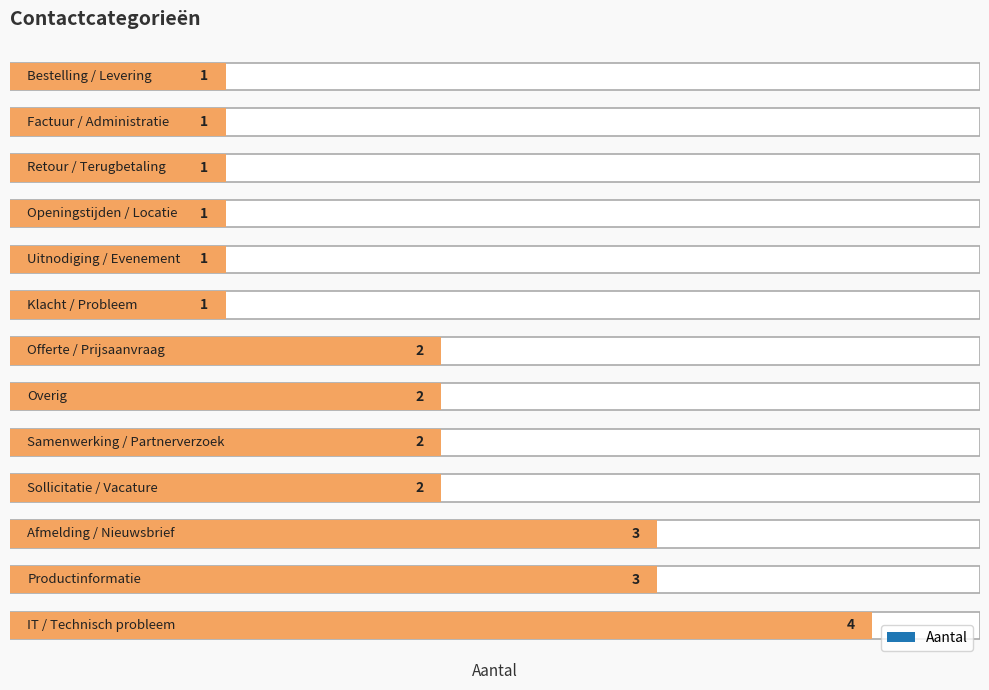

Approximately how many times larger is the value at Factuur / Administratie compared to Klacht / Probleem?

1.0